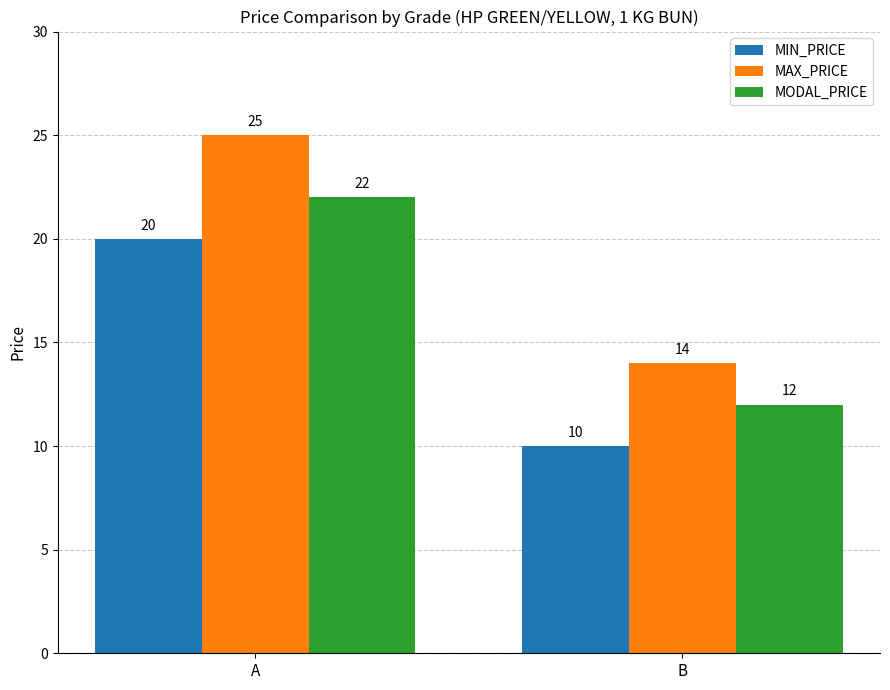

What are all the series names shown in the legend?

MIN_PRICE, MAX_PRICE, MODAL_PRICE